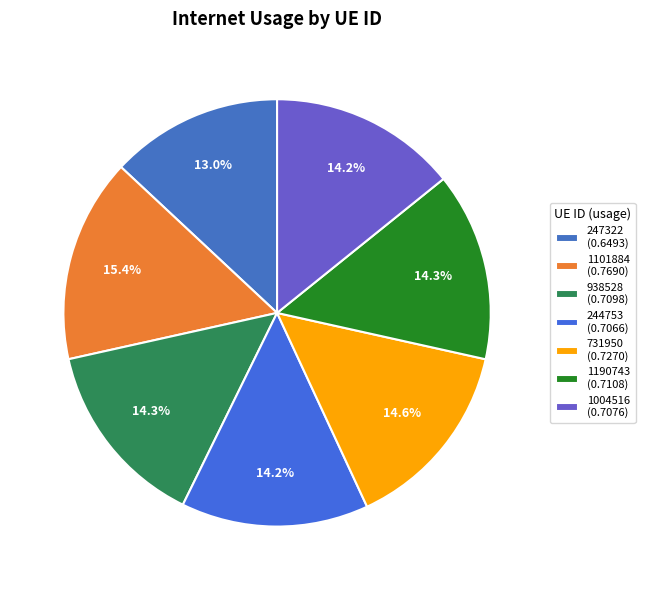

Is there any slice that represents more than half of the pie?

No